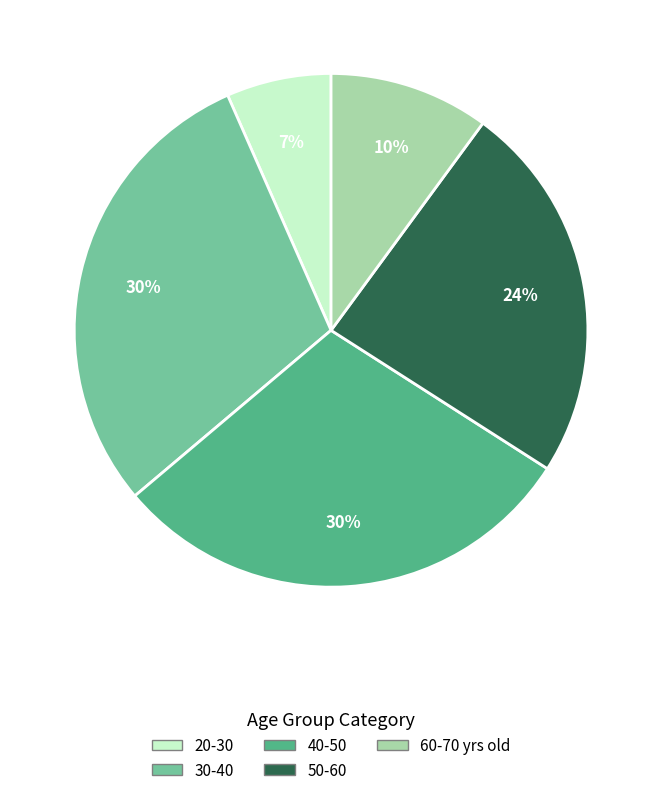

Is the sum of 40-50 and 50-60 greater than half?

Yes